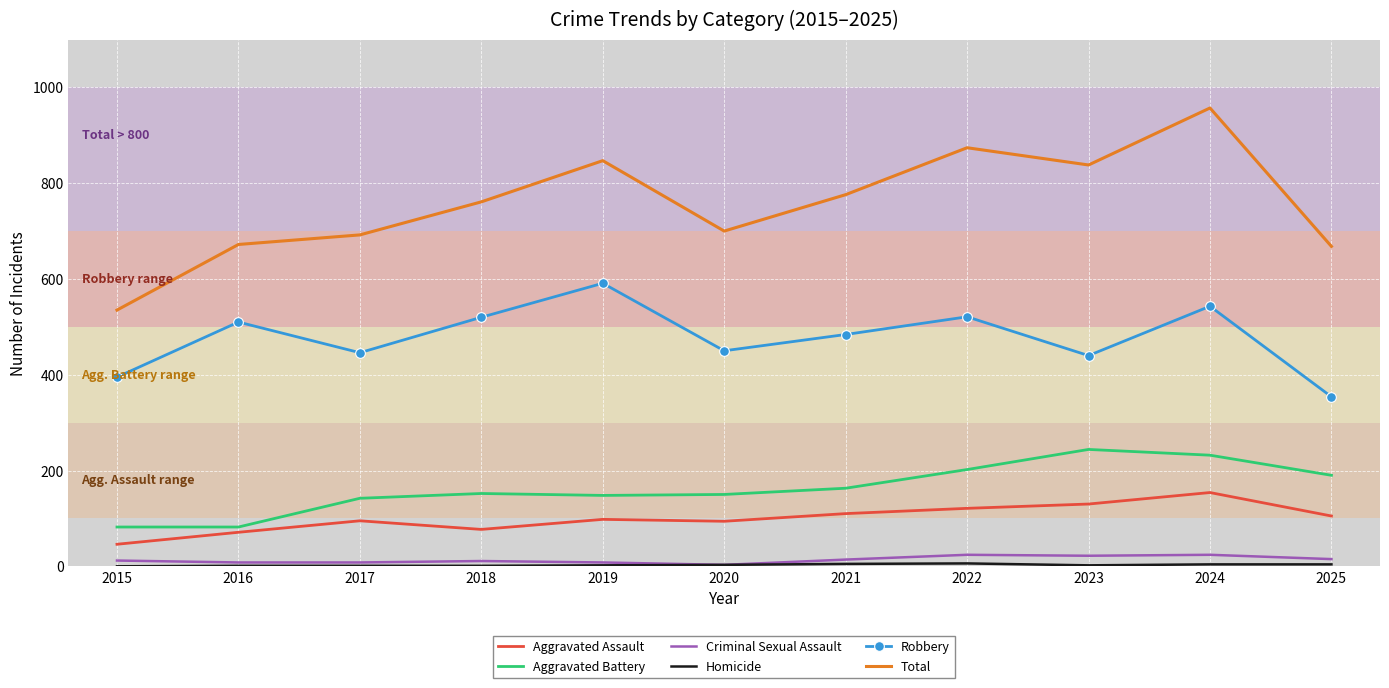

The Aggravated Battery series shows 190 at 2025. True or false?

True